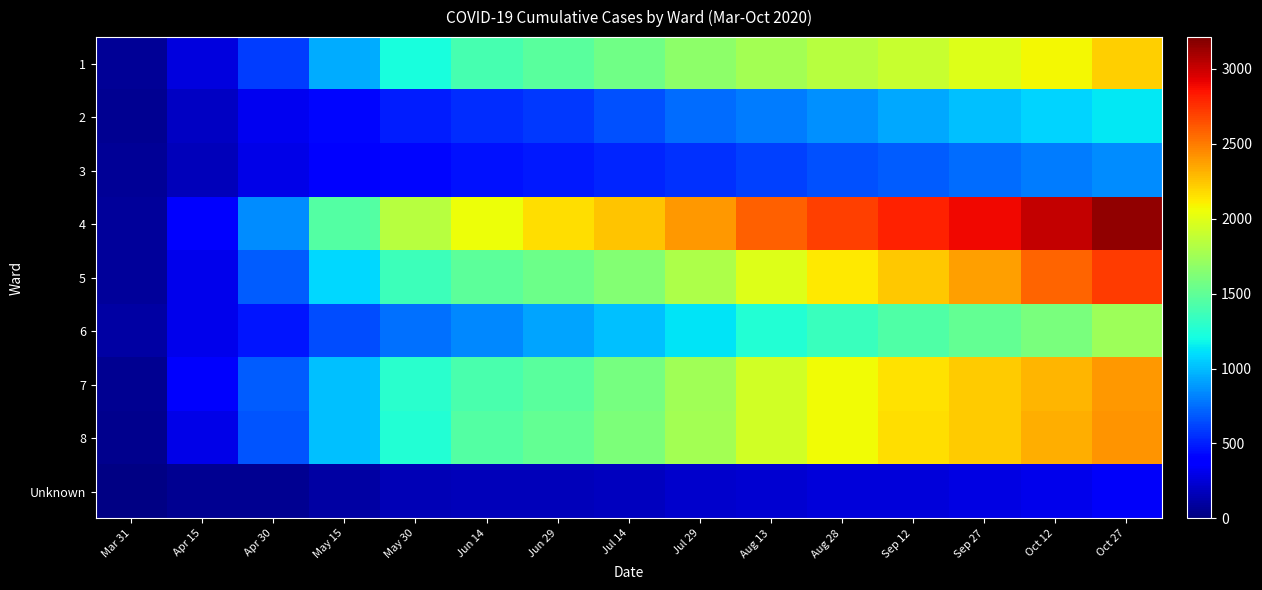

What is the maximum value shown in the chart?

3159